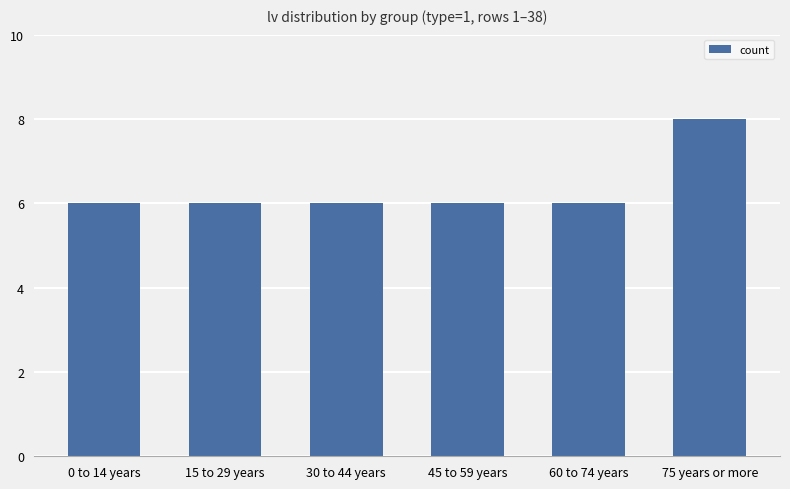

What is the sum of the values at 30 to 44 years and 45 to 59 years?

12